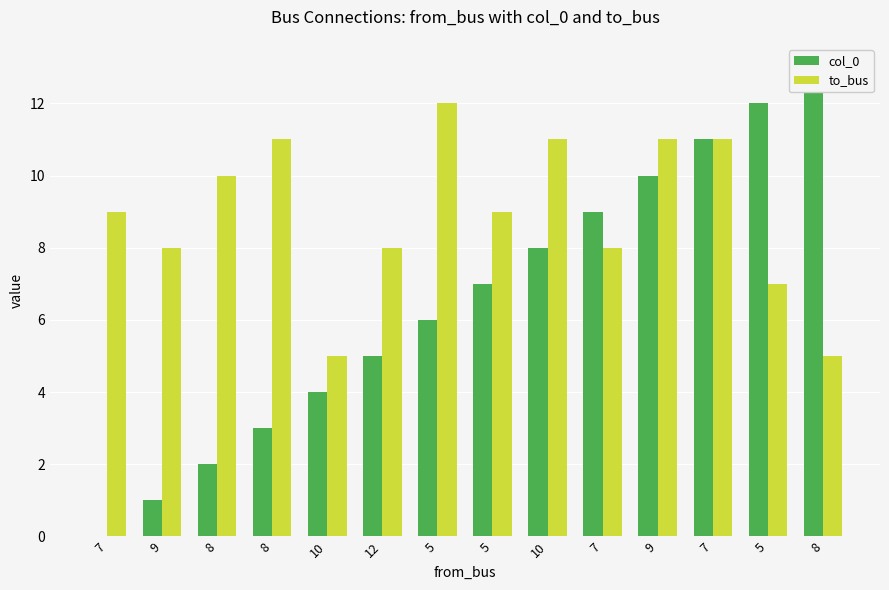

True or false: col_0 has a value of 3 at 8.

True